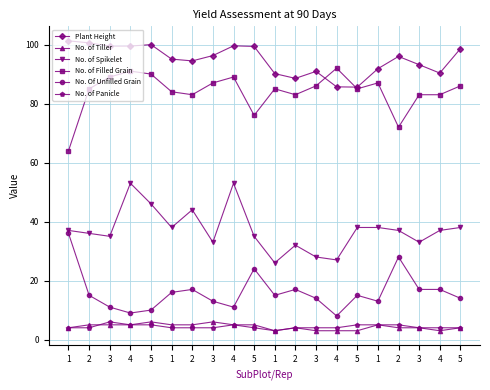

What are all the series names shown in the legend?

Plant Height, No. of Tiller, No. of Spikelet, No. of Filled Grain, No. Of Unfilled Grain, No. of Panicle